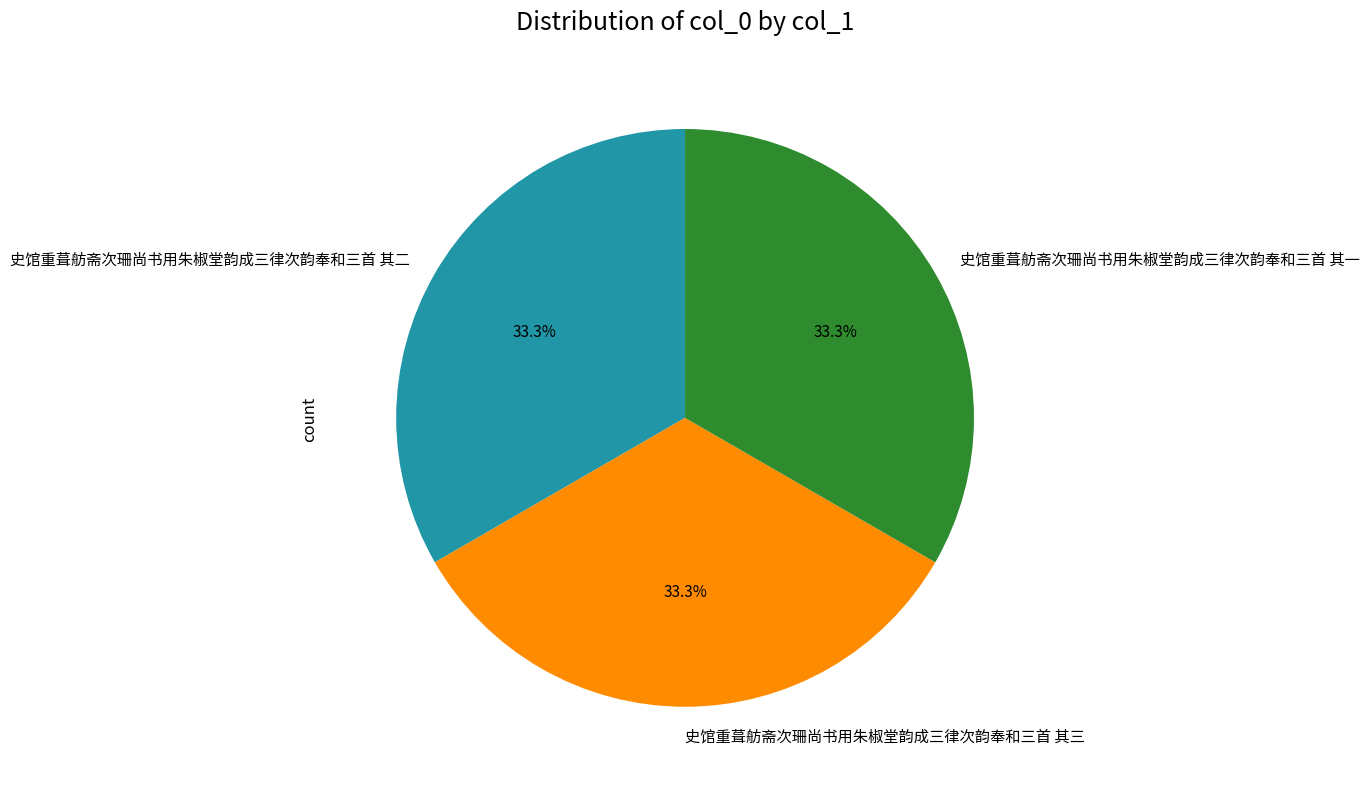

True or false: 史馆重葺舫斋次珊尚书用朱椒堂韵成三律次韵奉和三首 其三 accounts for 33% of the total.

True